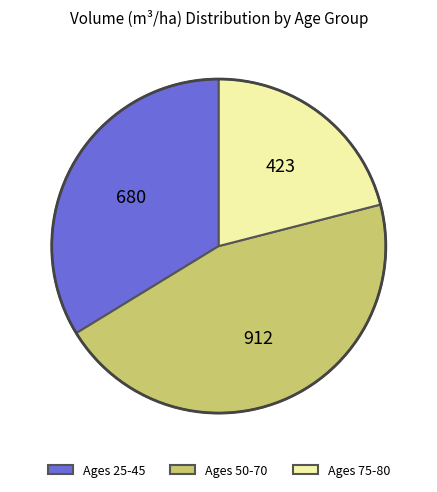

Rank the categories by value from highest to lowest.

Ages 50-70, Ages 25-45, Ages 75-80